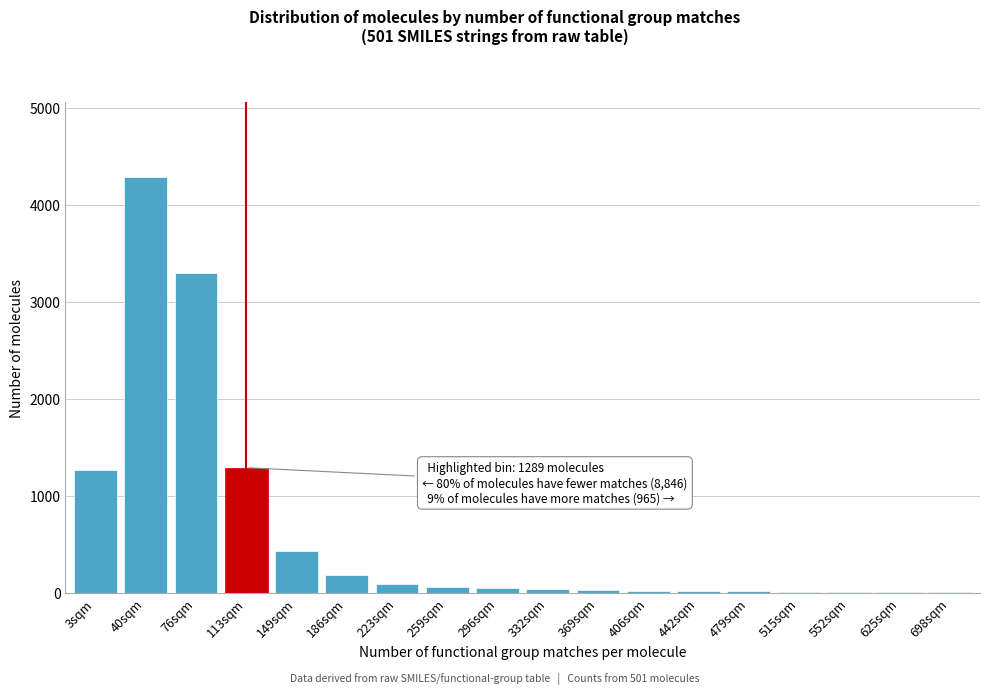

True or false: the data shows 95 at 223sqm.

True